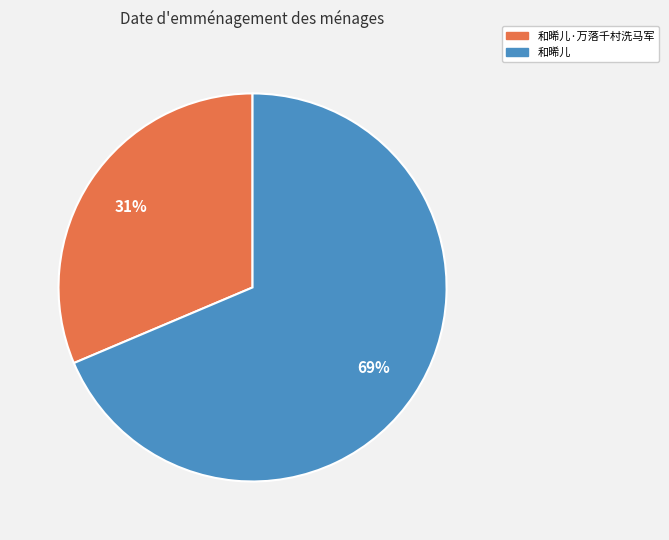

To the nearest percent, what is the average slice percentage?

50%